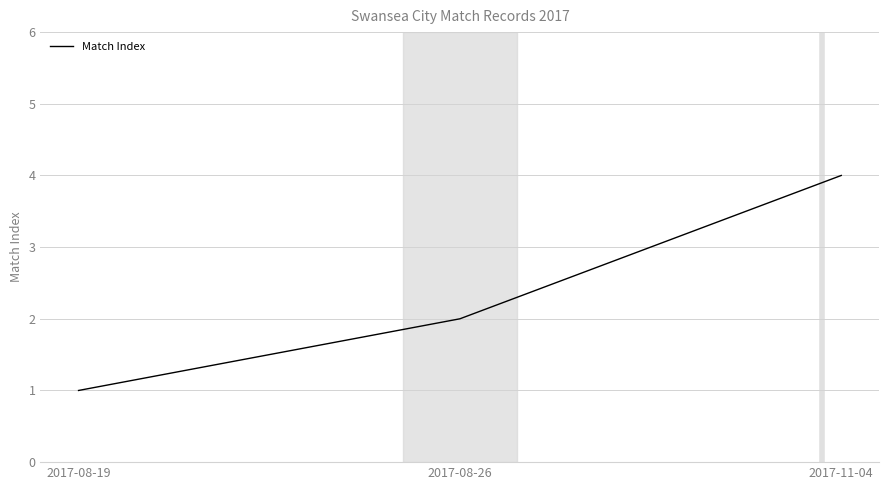

Count the values in the range 1 to 4.

3